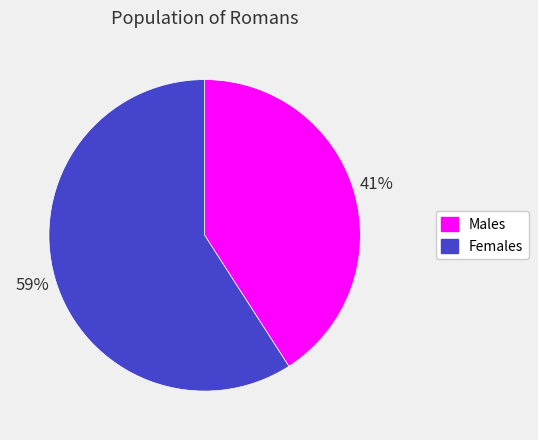

True or false: Females accounts for 48% of the total.

False